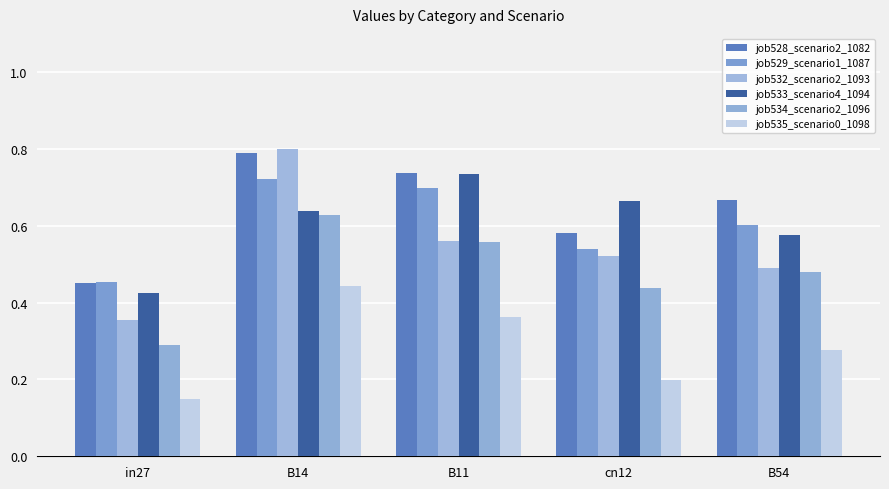

What is the total value across all series at cn12?

2.9